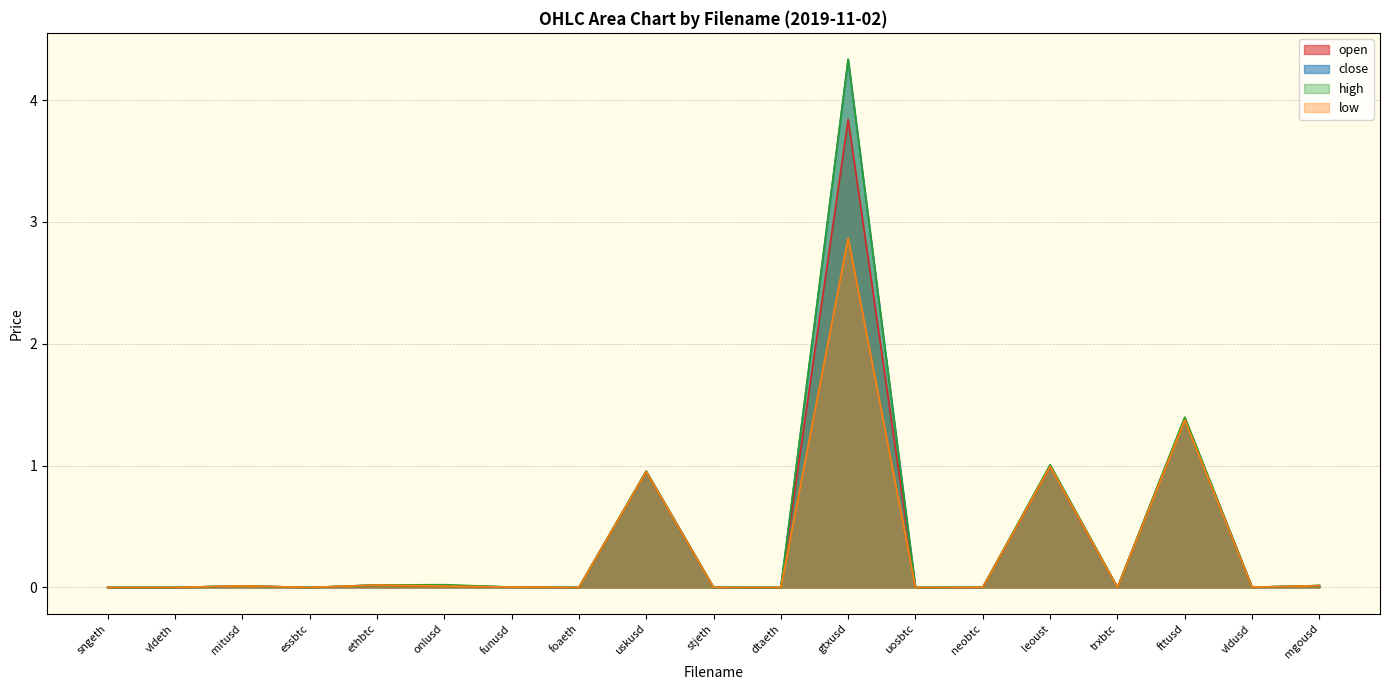

What is the highest value of the high series?

4.3